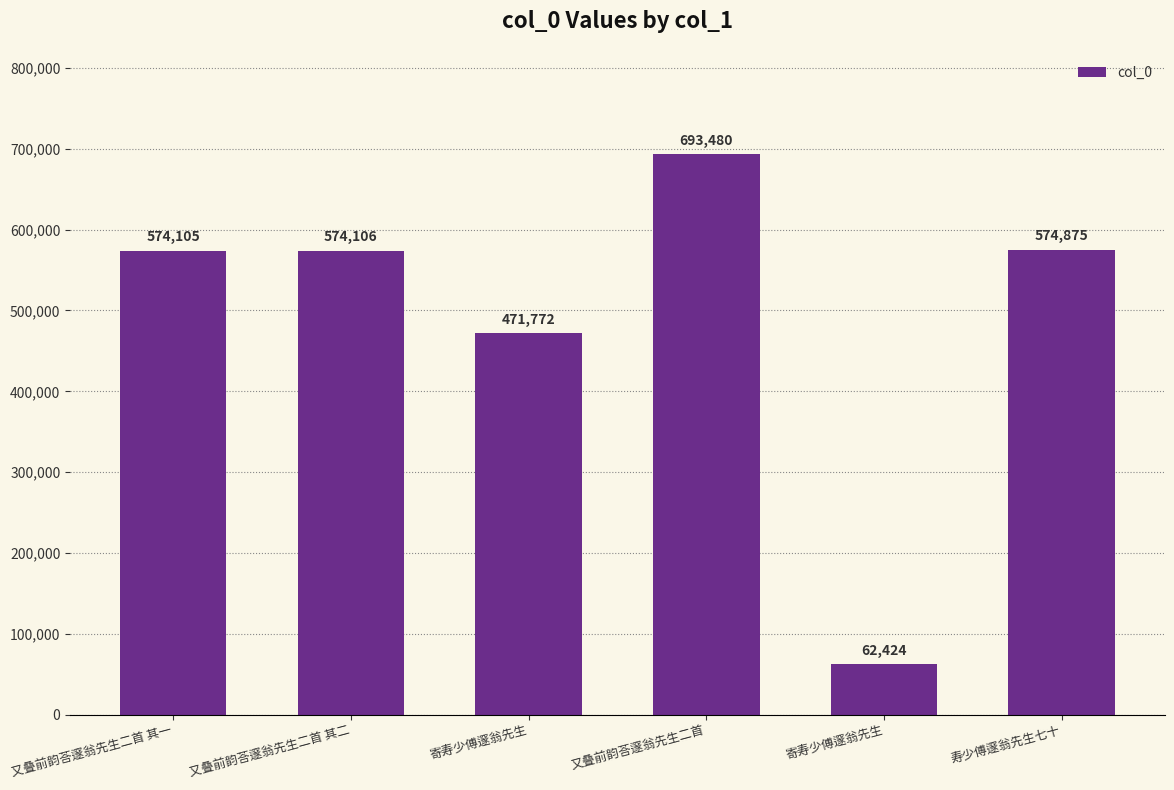

Reading left to right, what are all the values shown in this chart?

574105	574106	471772	693480	62424	574875